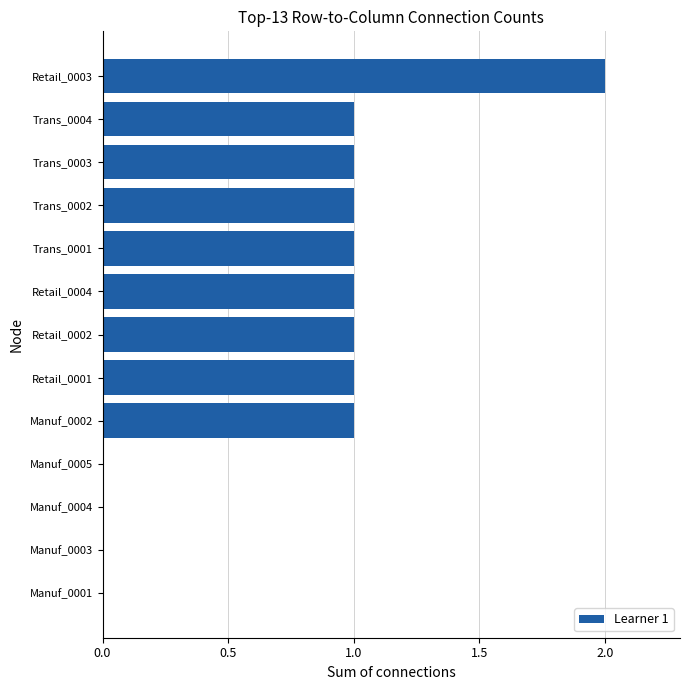

Reading bottom to top, extract all data points from this chart.

Manuf_0001=0	Manuf_0003=0	Manuf_0004=0	Manuf_0005=0	Manuf_0002=1	Retail_0001=1	Retail_0002=1	Retail_0004=1	Trans_0001=1	Trans_0002=1	Trans_0003=1	Trans_0004=1	Retail_0003=2